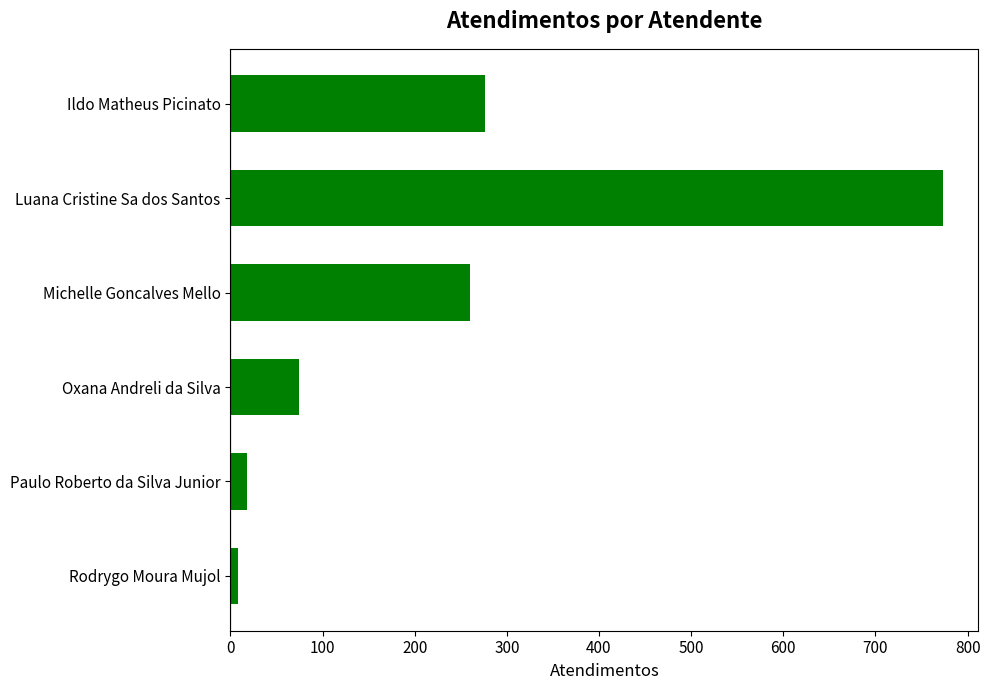

What is the sum of all values?

1410